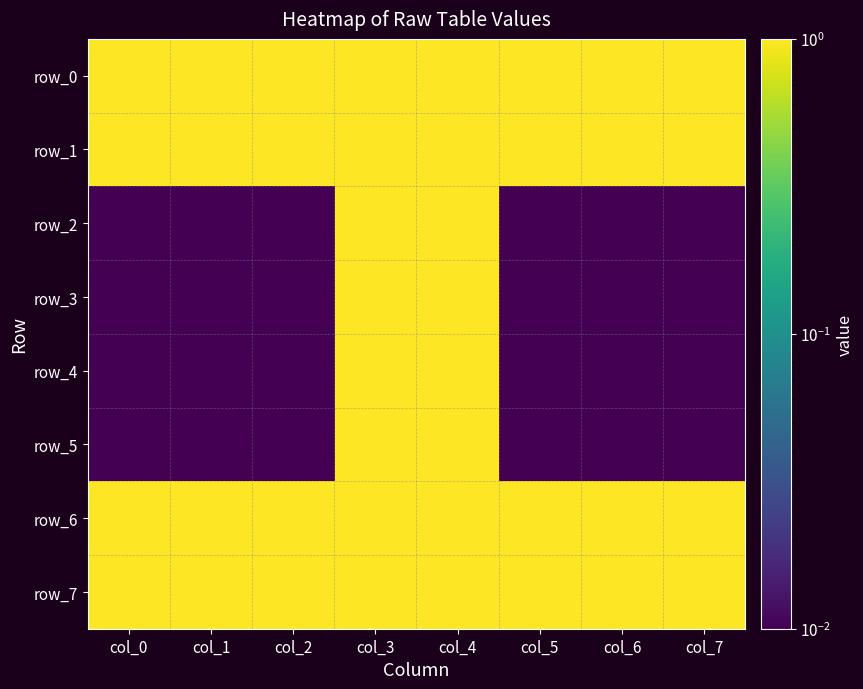

What is the total value across all series at col_7?

4.0